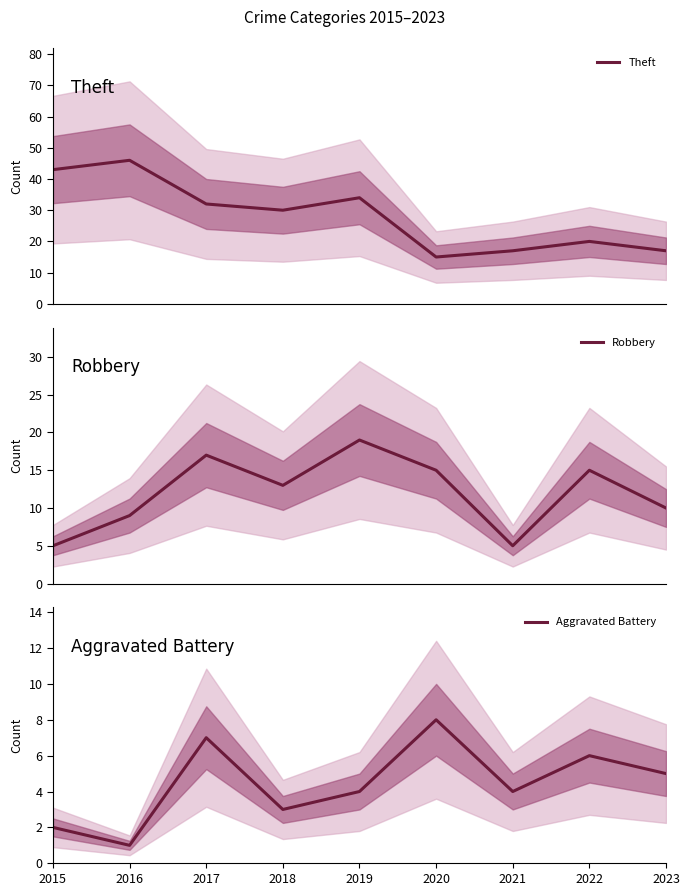

True or false: Theft and Robbery cross at least once.

False